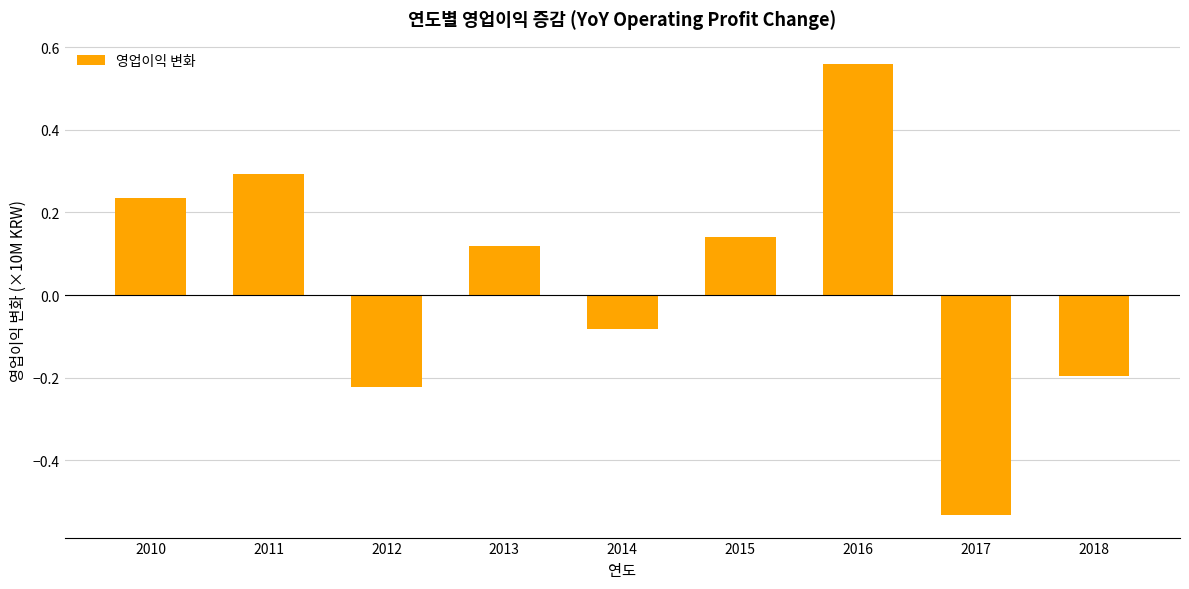

Which label corresponds to the smallest value in the chart?

2017